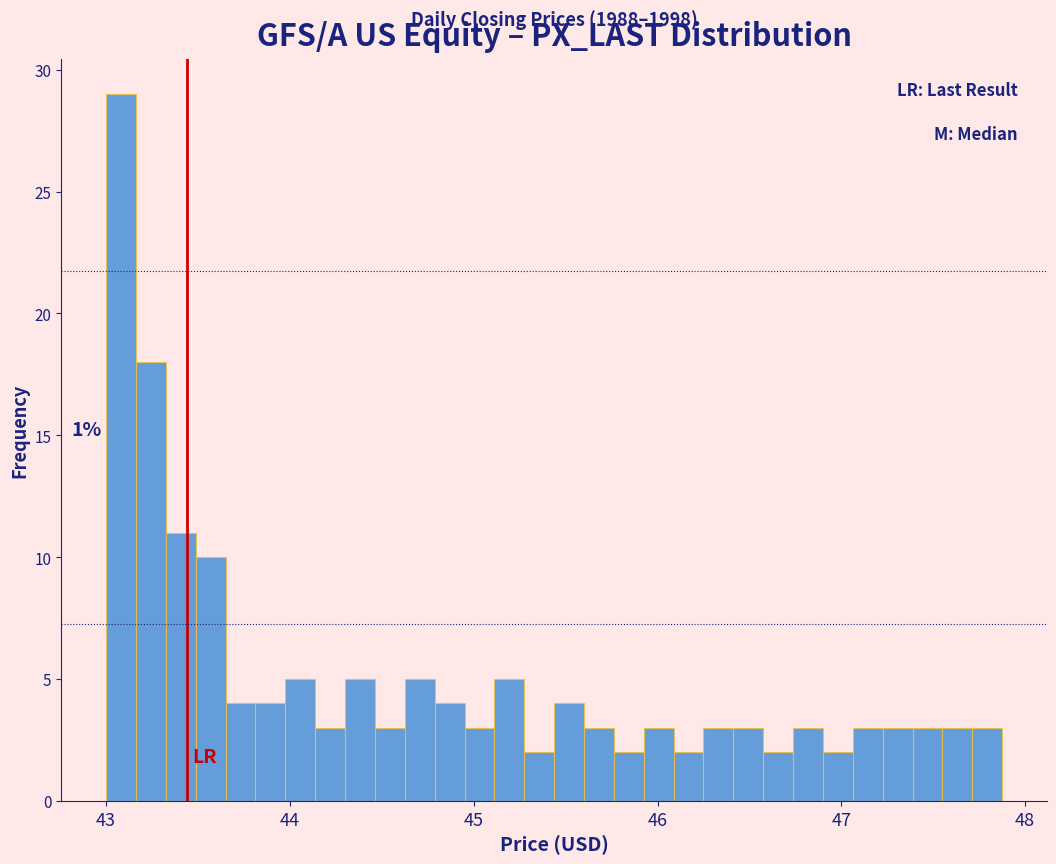

Read against the x-axis, roughly where is the centre of the tallest bar?

43.1